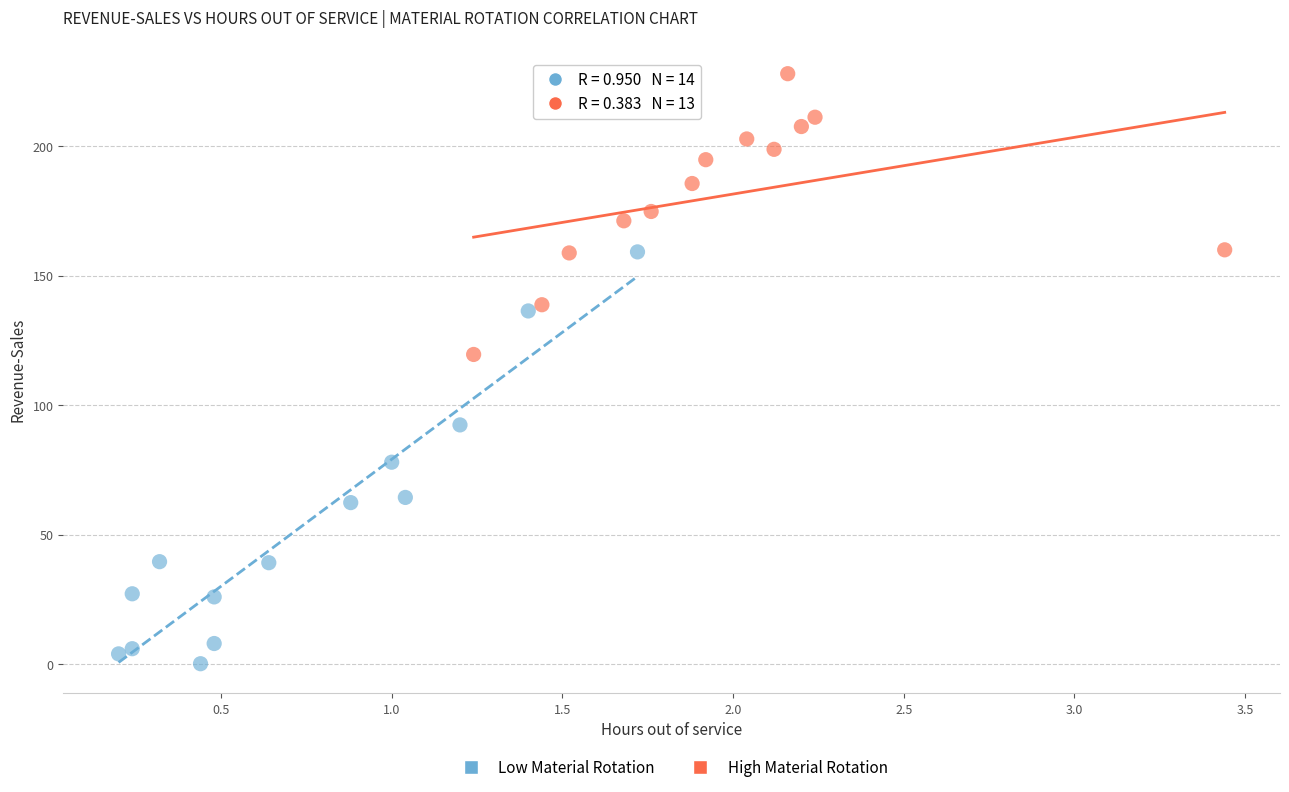

Which series reaches the maximum Y coordinate?

High Material Rotation